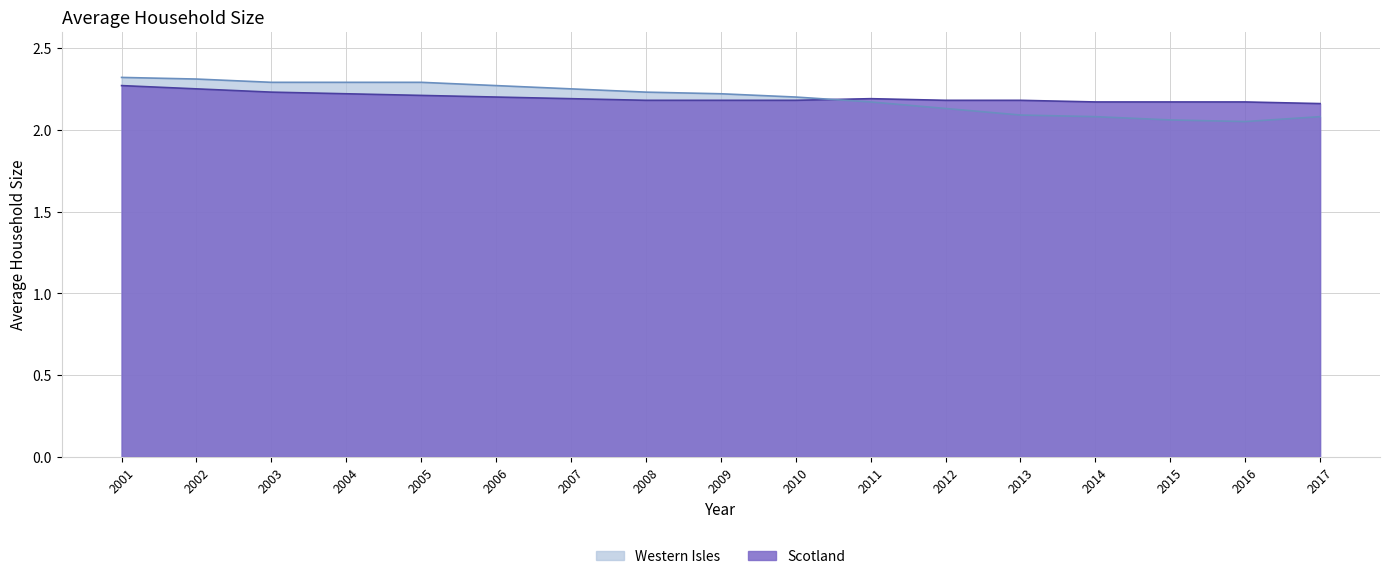

The Scotland series shows 2.2 at 2010. True or false?

True